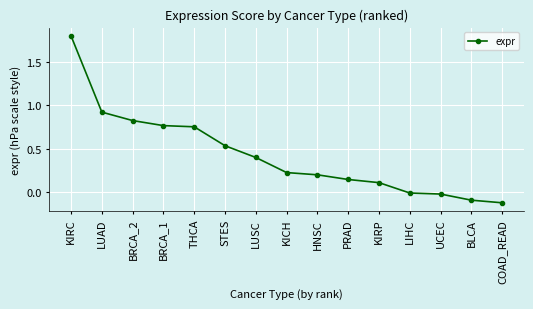

Count the number of categories in the chart.

15